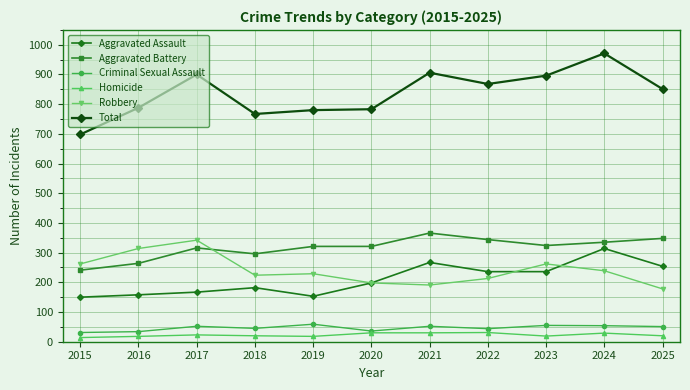

Between 2024 and 2025, which series saw the biggest shift?

Total